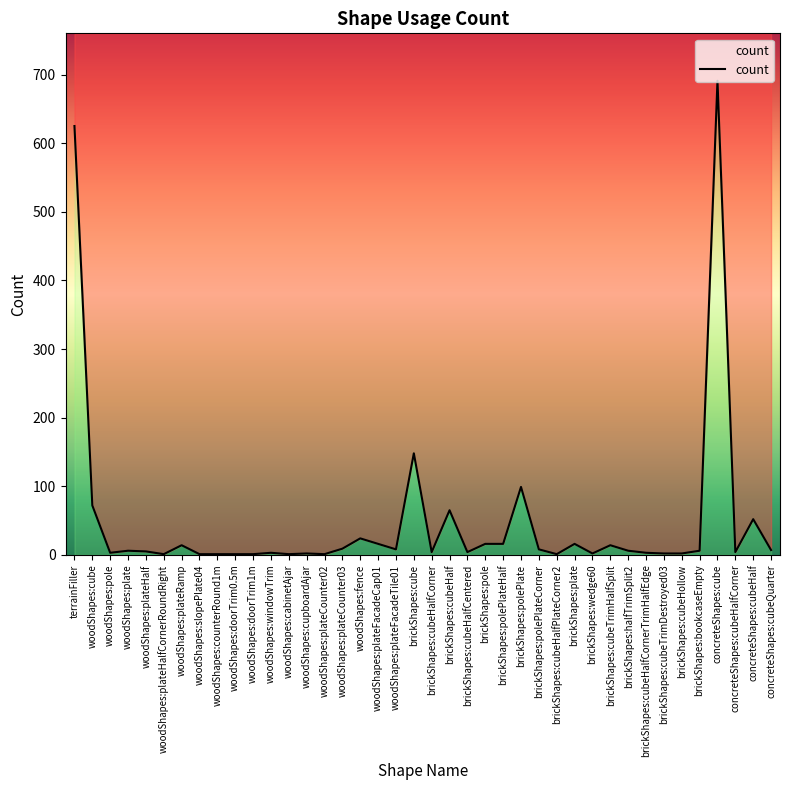

What is the value of the 34th point from the left?

2